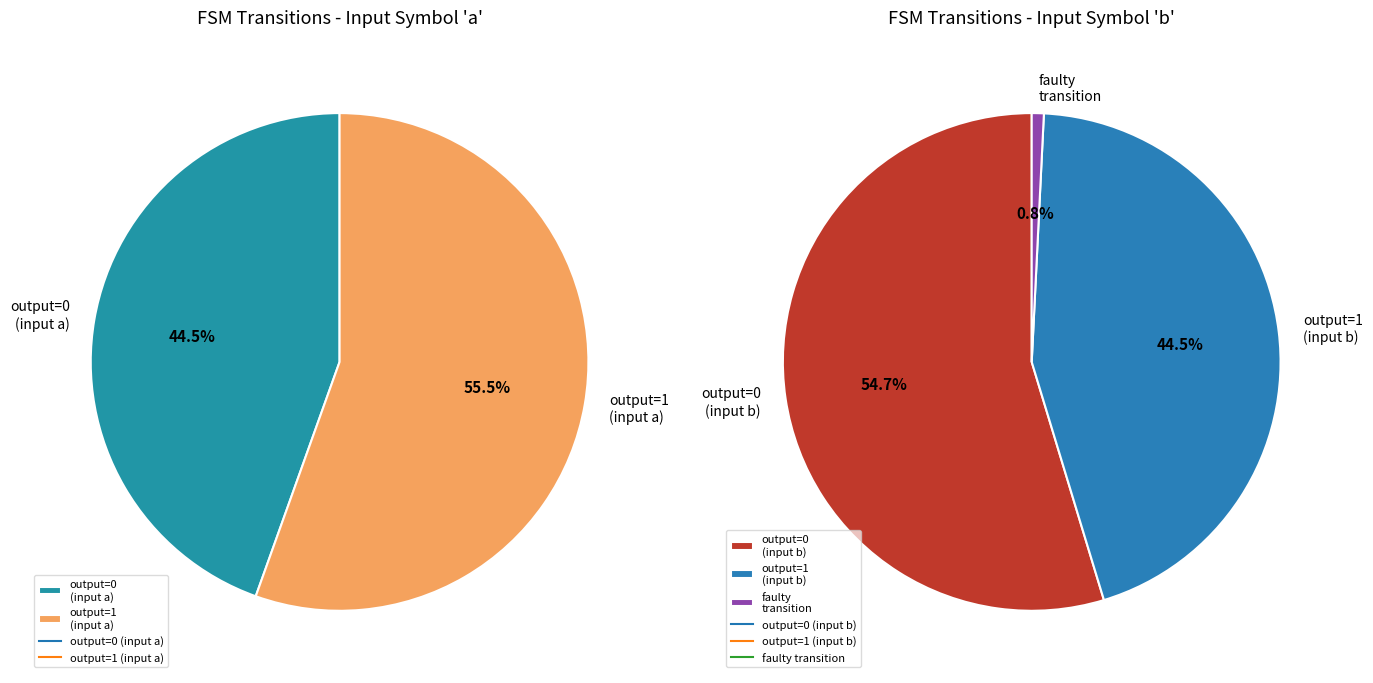

How many segments does this pie chart have?

5